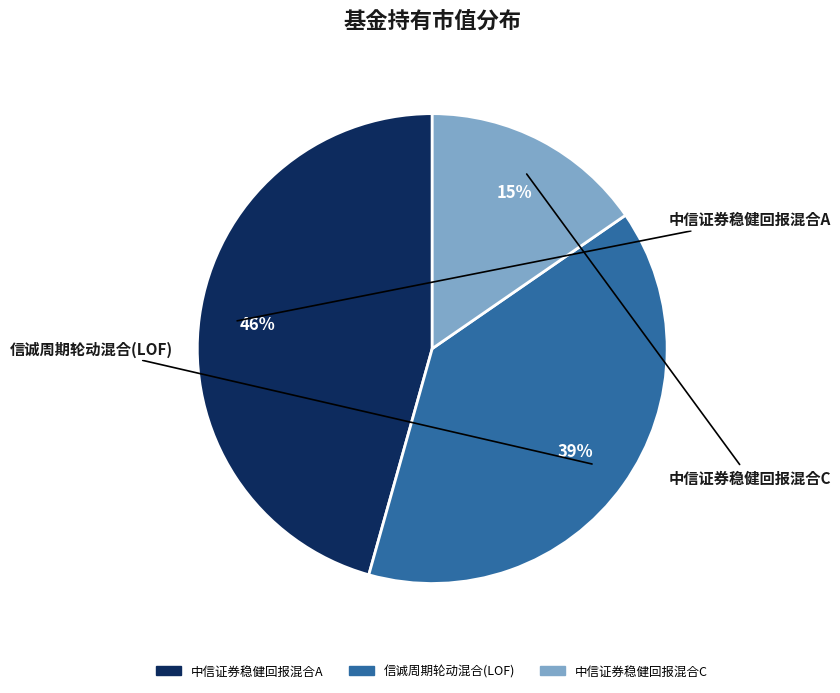

Does any single category account for the majority?

No